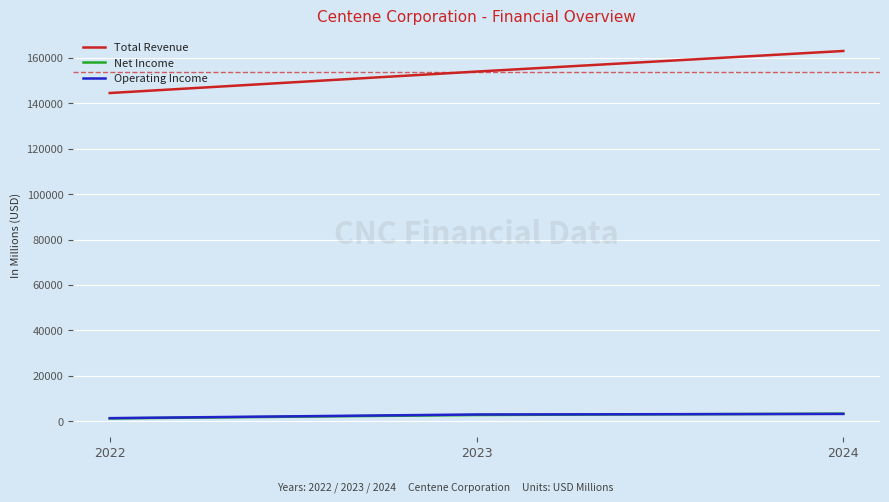

The value of Total Revenue at 2023 is 153999. True or false?

True